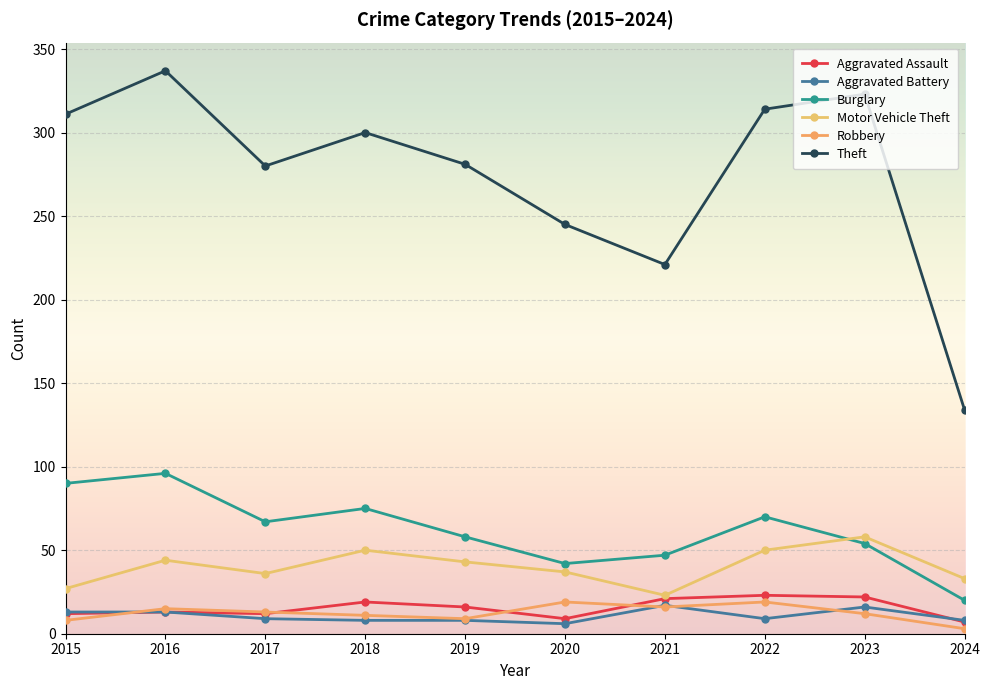

How many values in the Aggravated Assault series are below 16?

5